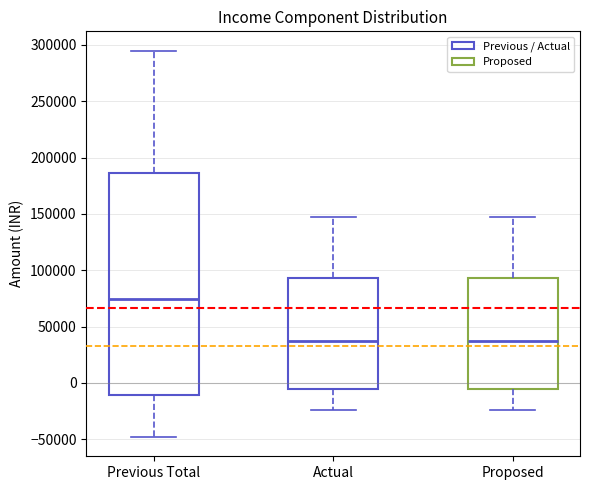

Comparing the boxes themselves (not the whiskers), which one is the tallest?

Previous Total